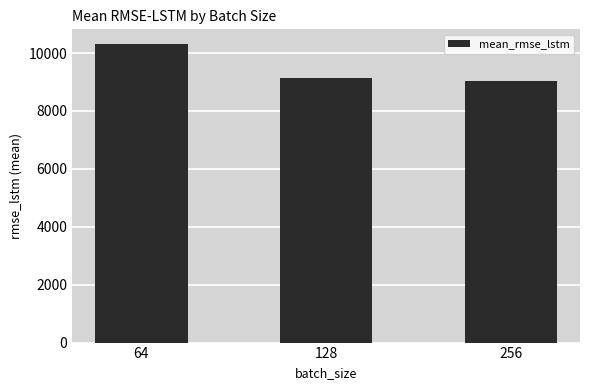

What is the value of the 3rd bar from the left?

9039.1